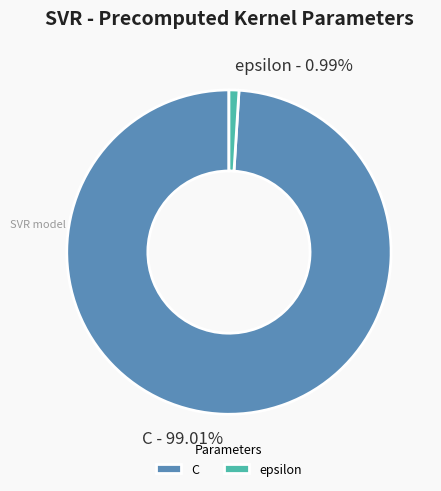

To the nearest percent, what is the average slice percentage?

50%